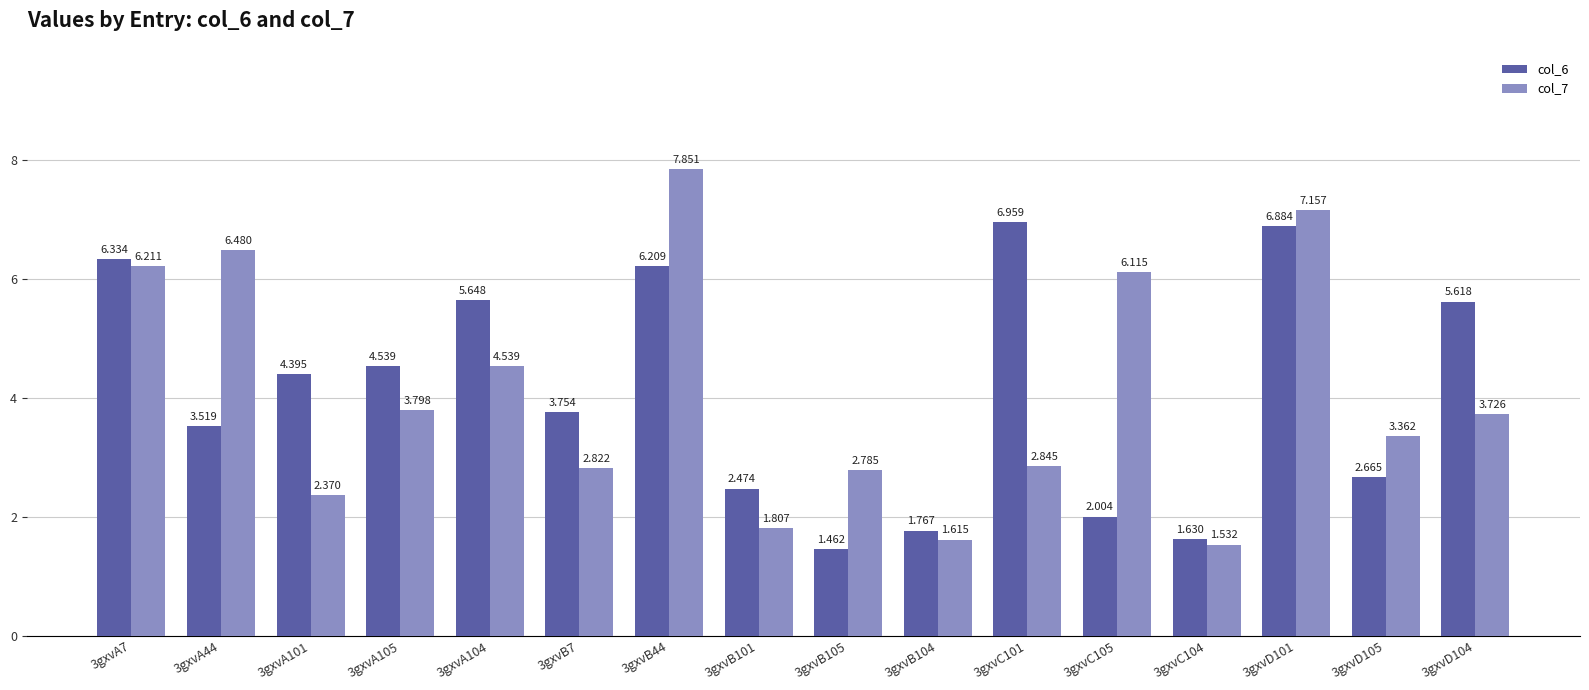

How many data points does each series have?

16